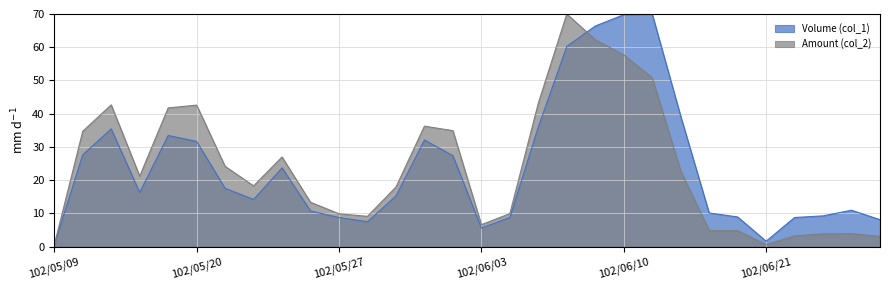

List the labels in order of Amount (col_2) value, largest first.

102/06/06, 102/06/07, 102/06/10, 102/06/11, 102/06/05, 102/05/15, 102/05/20, 102/05/17, 102/05/30, 102/05/31, 102/05/14, 102/05/23, 102/05/21, 102/06/13, 102/05/16, 102/05/22, 102/05/29, 102/05/24, 102/06/04, 102/05/27, 102/05/28, 102/06/03, 102/06/14, 102/06/19, 102/06/28, 102/06/27, 102/06/25, 102/07/01, 102/06/21, 102/05/09